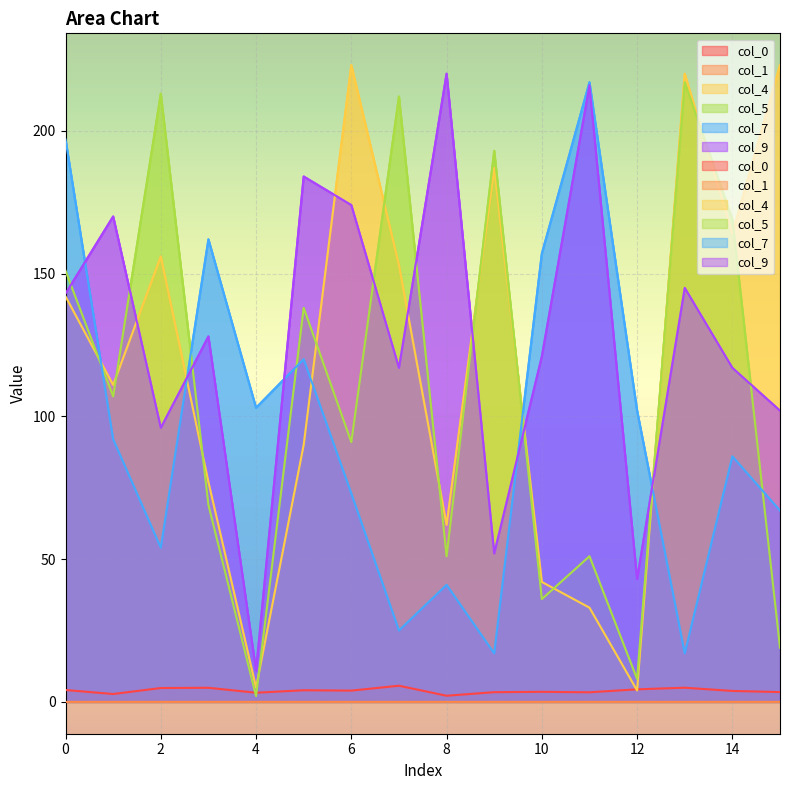

In col_5, how many points are lower than both neighbors (excluding endpoints)?

6